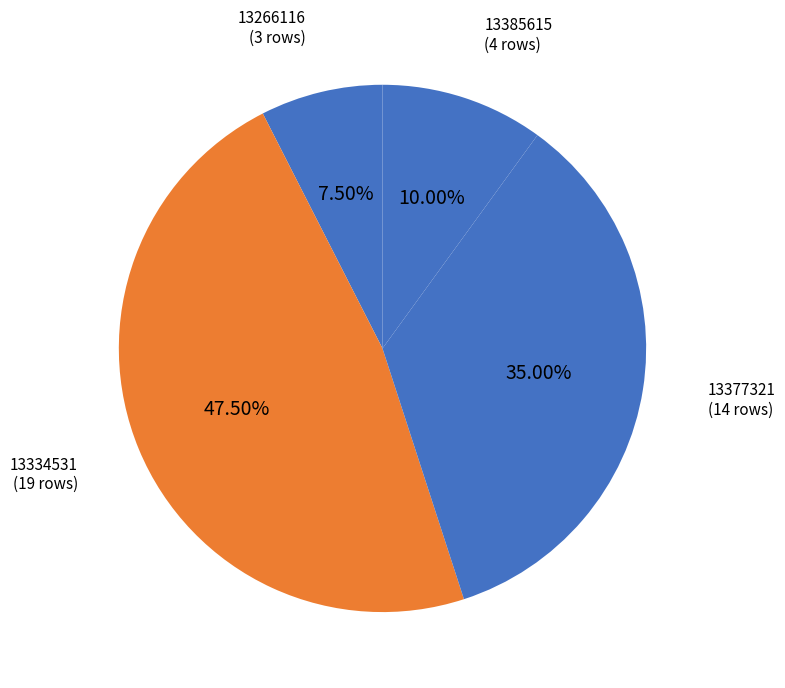

Rank the categories by value from highest to lowest.

13334531, 13377321, 13385615, 13266116